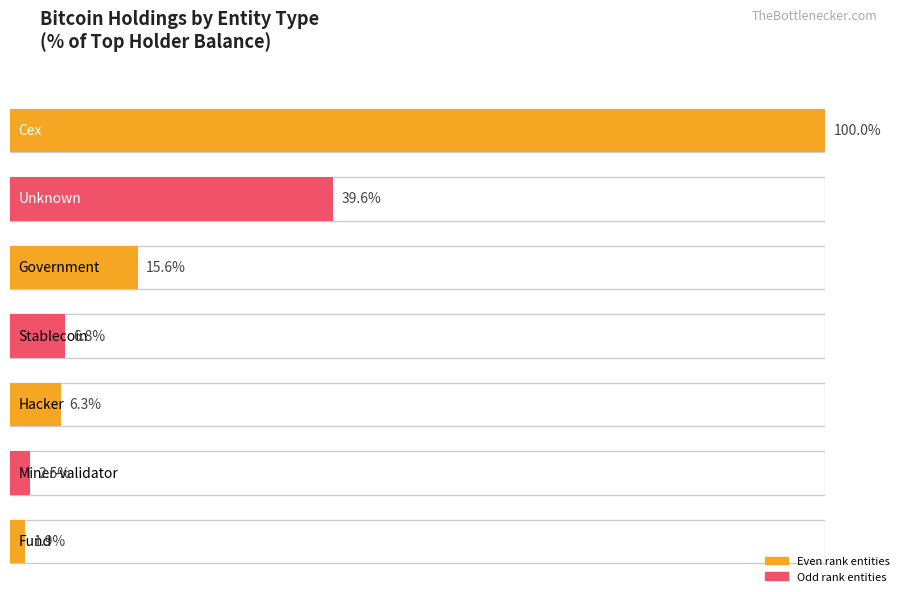

What is the sum of all Balance (BTC) values?

1113587.6